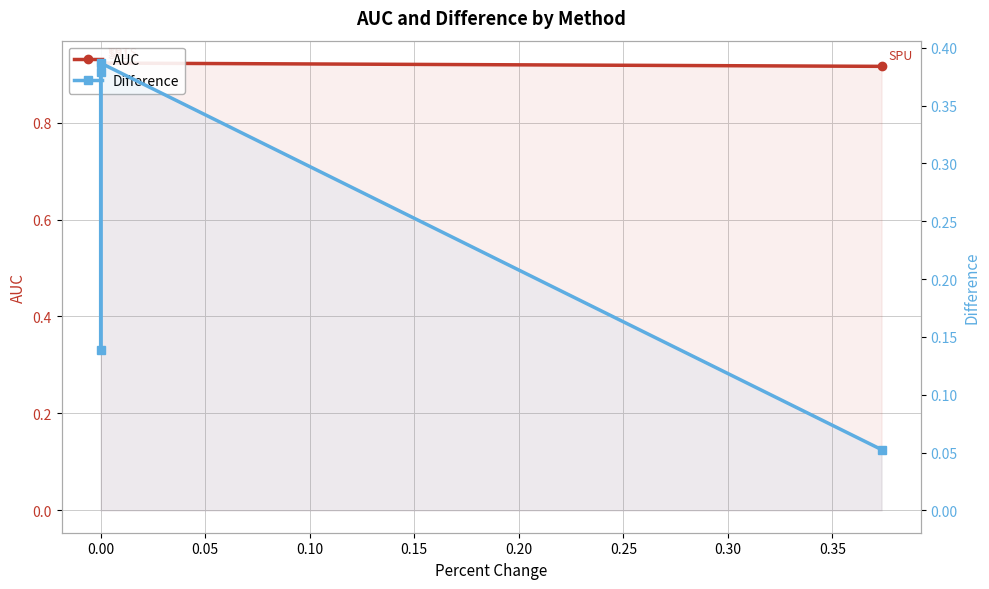

True or false: Difference and AUC intersect in this chart.

False